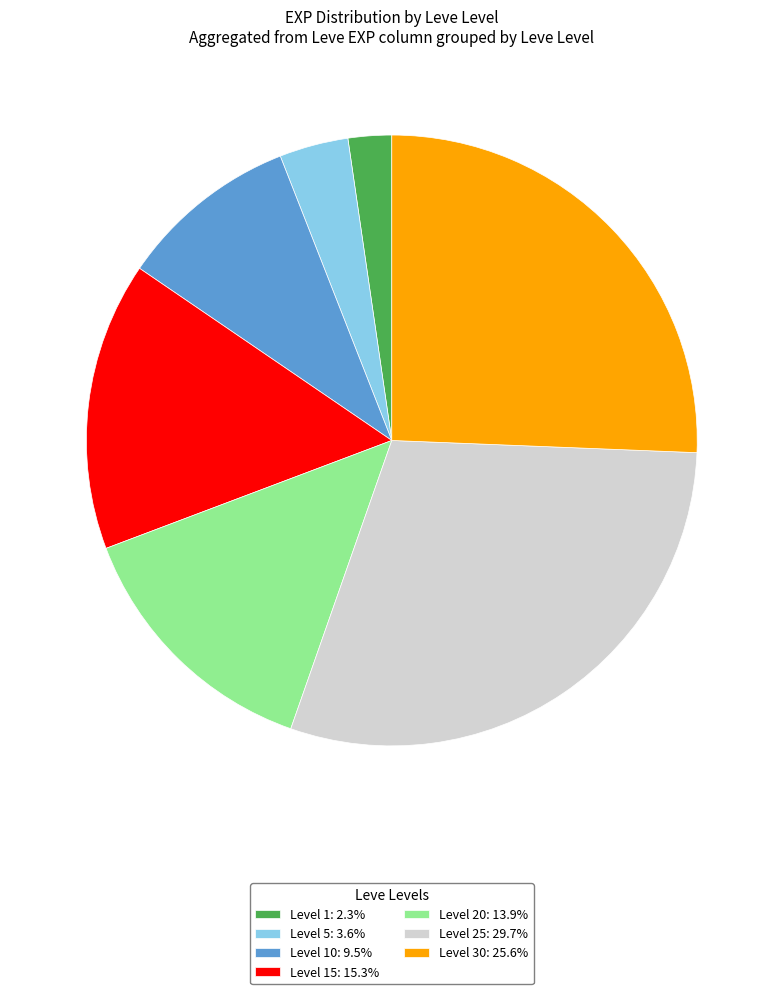

Combined, do Level 5: 3.6% and Level 10: 9.5% account for over 50%?

No